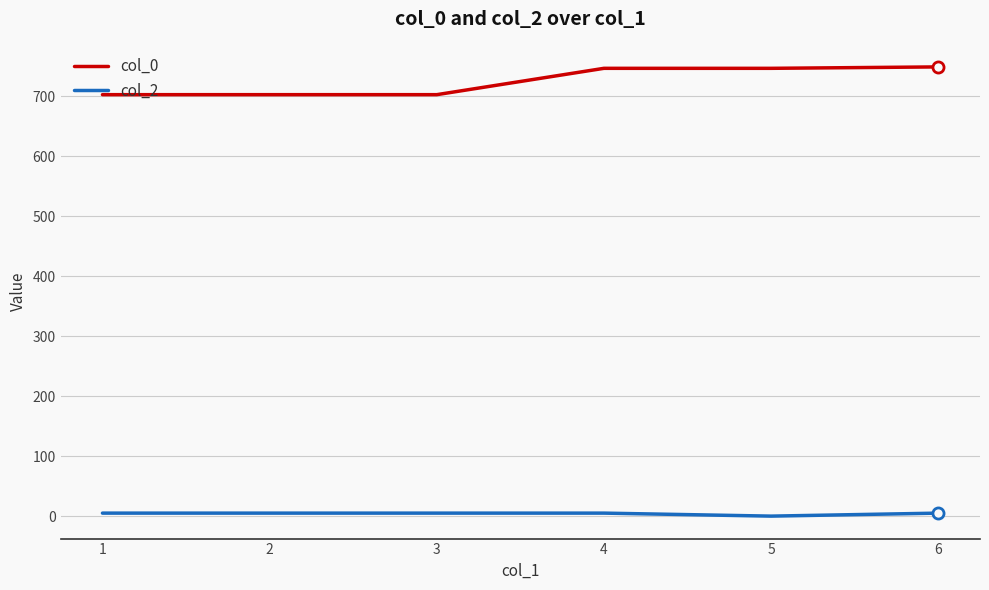

True or false: col_2 and col_0 cross at least once.

False